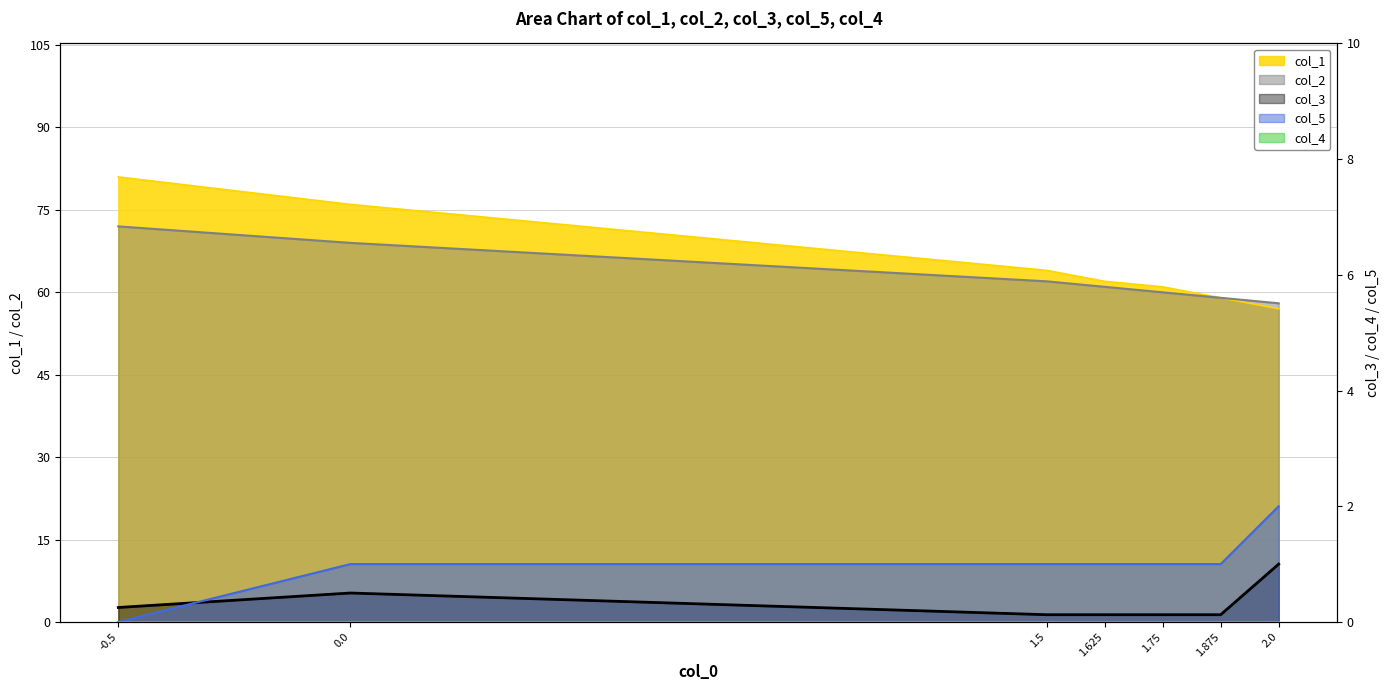

What is the difference between the maximum and minimum values in the col_1 series?

24.0